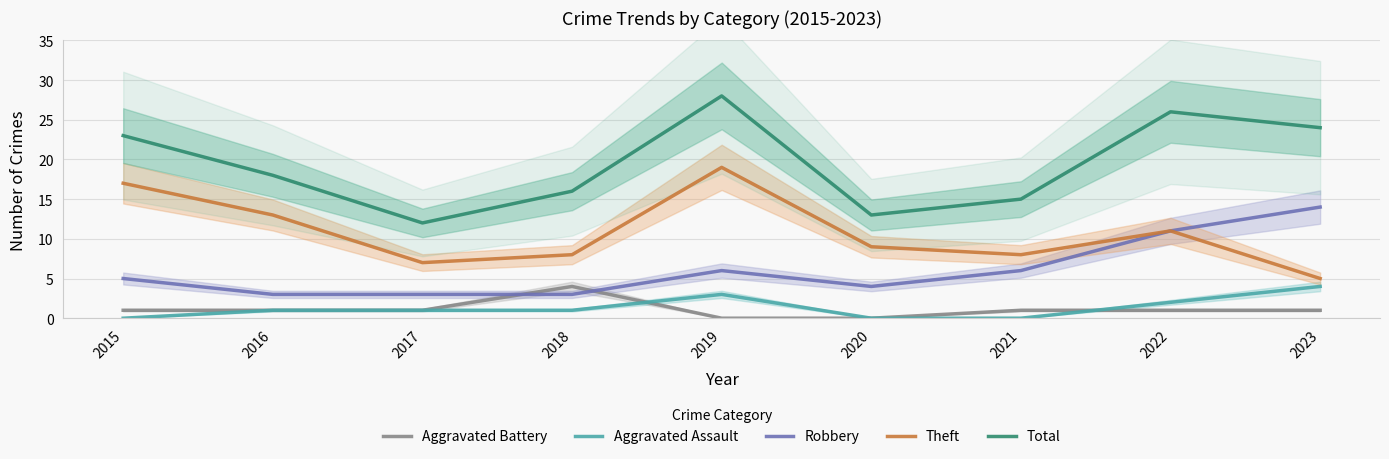

Is it true that Aggravated Battery equals 1 at 2021?

True